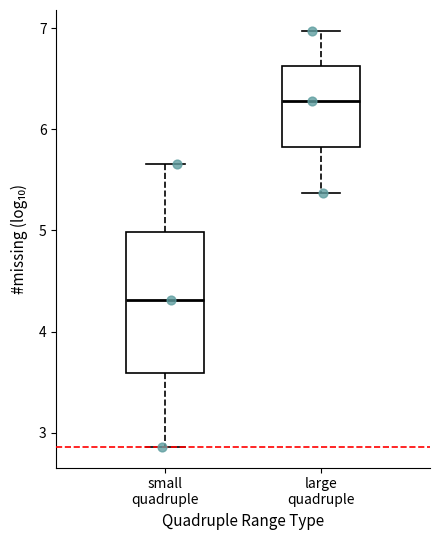

Where does the lower whisker of the box for large quadruple end on the y-axis? The values are not printed on the chart, so give them approximately, as read against the axis.

5.4